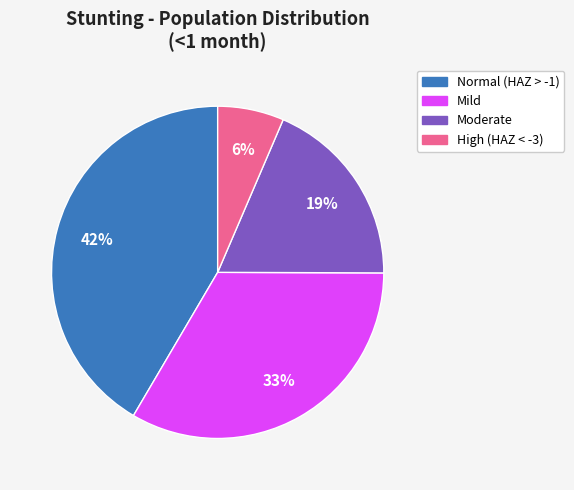

To the nearest percent, what is the average slice percentage?

25%